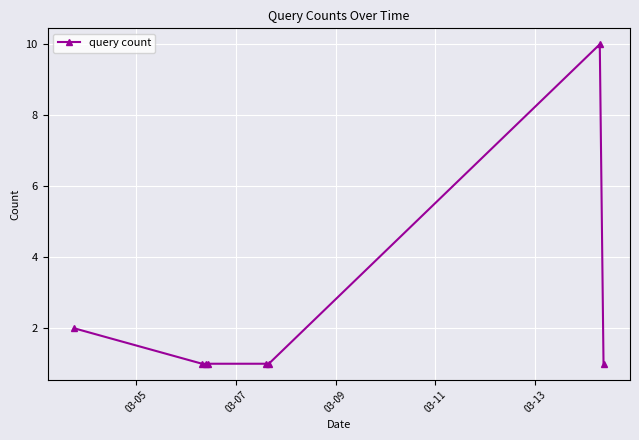

What is the value of the 8th point from the left?

1